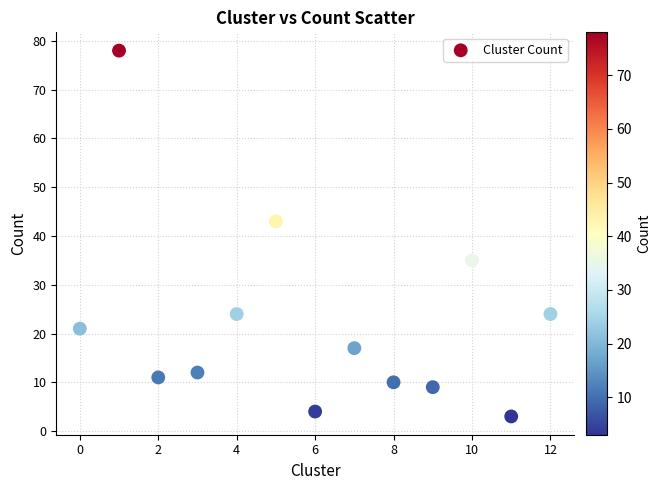

What is the range of Y values (max minus min)?

75